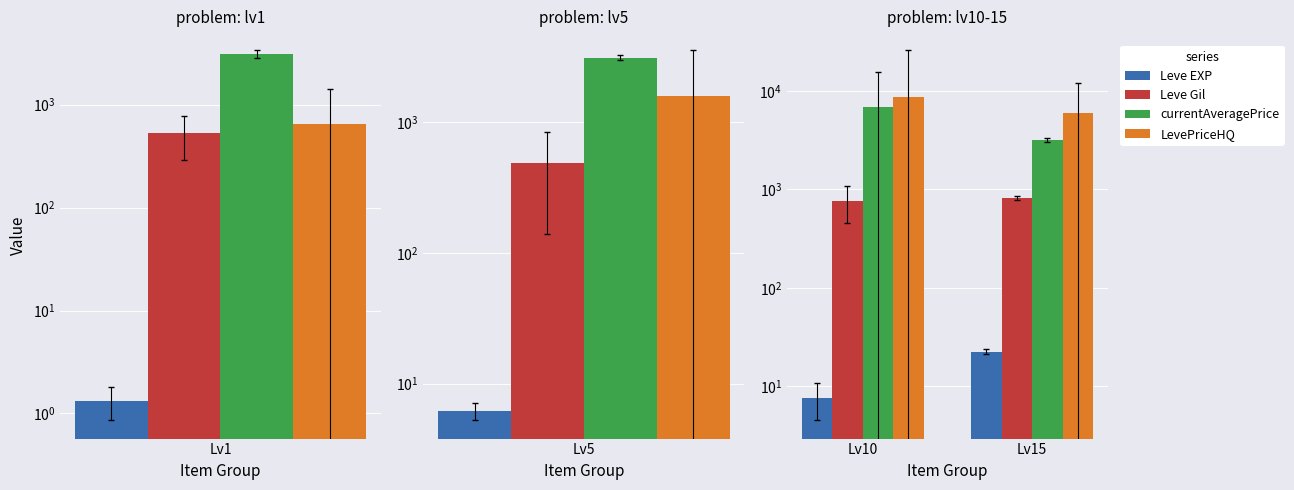

What is the value of the LevePriceHQ bar at the 1st from the left?

8629.2